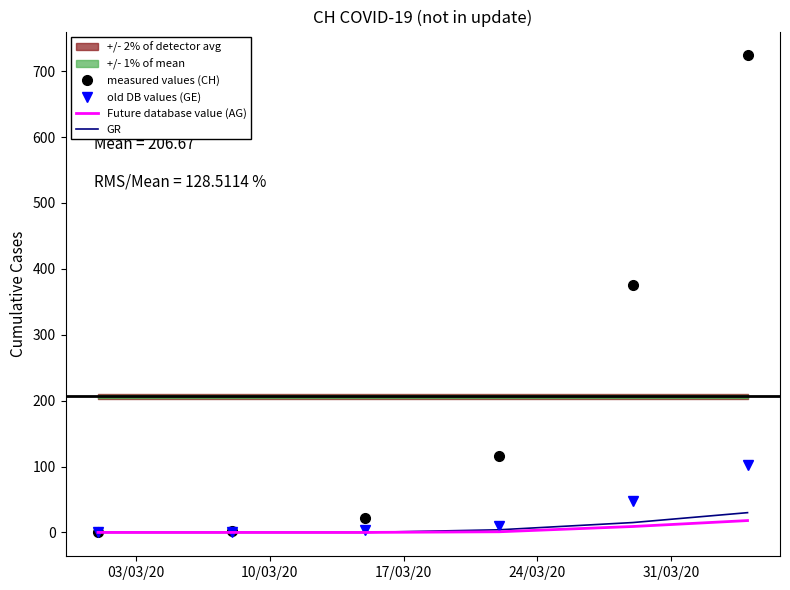

What is the highest value of the measured values (CH) series?

724